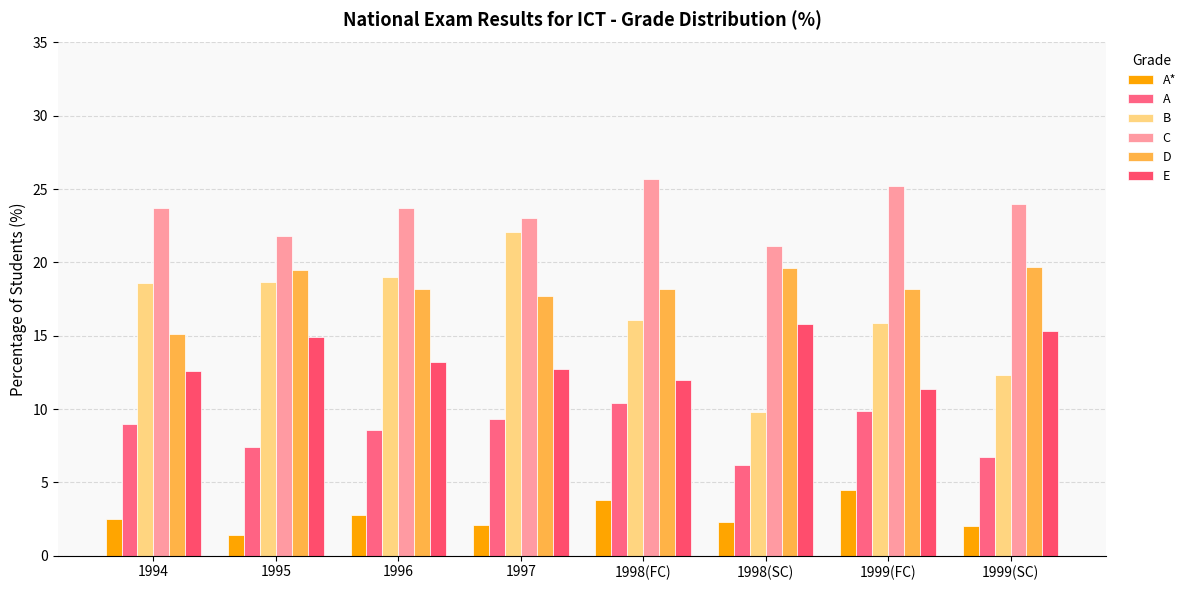

How many data points in B are less than 18?

4